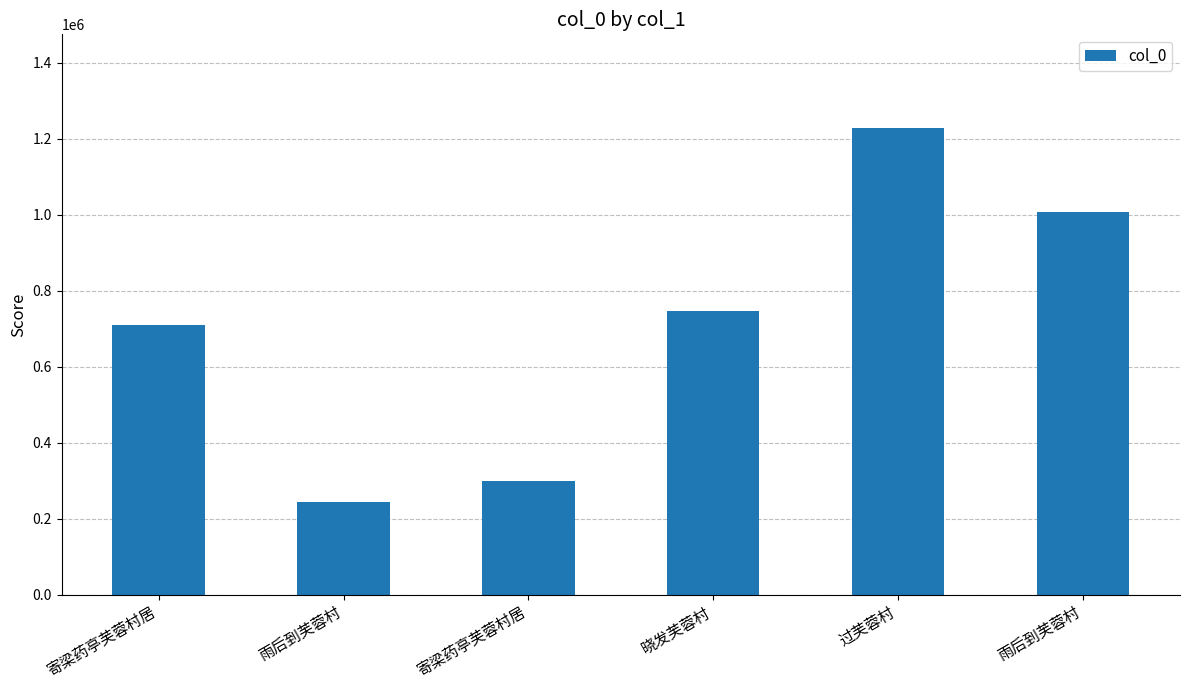

What is the approximate value at 寄梁药亭芙蓉村居, to the nearest 10?

709950